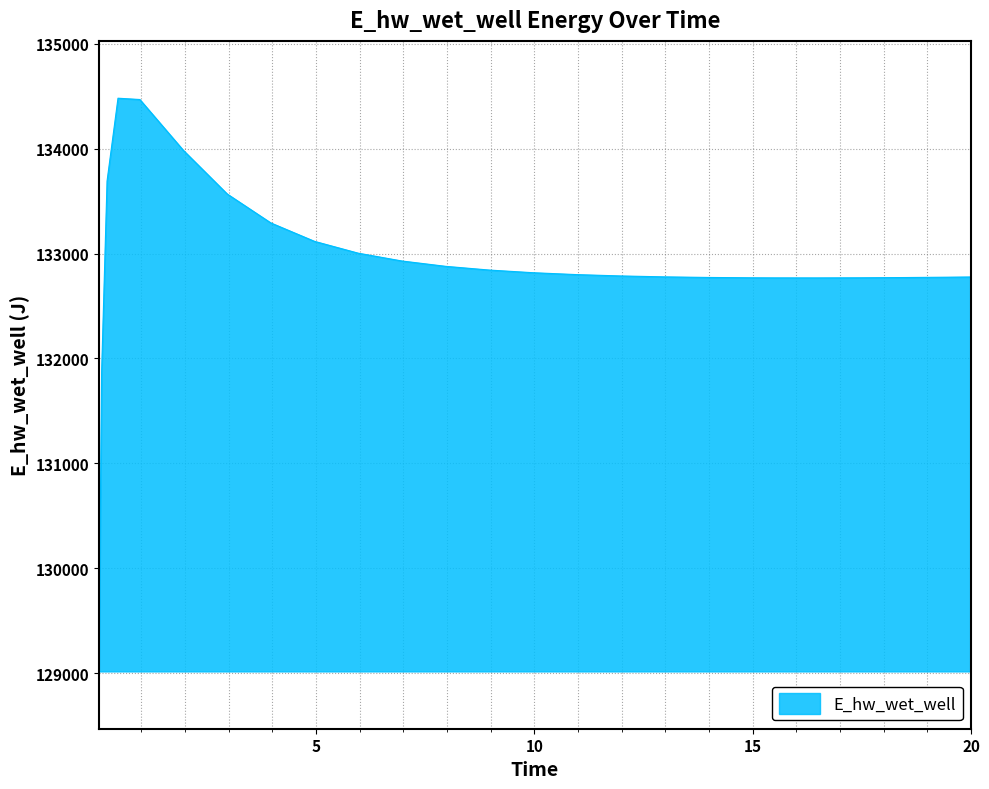

What is the maximum value shown in the chart?

134481.8